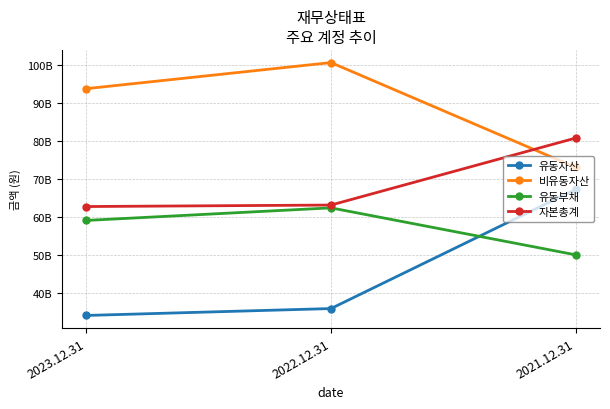

Rank the series at 2022.12.31 from lowest to highest value.

유동자산, 유동부채, 자본총계, 비유동자산